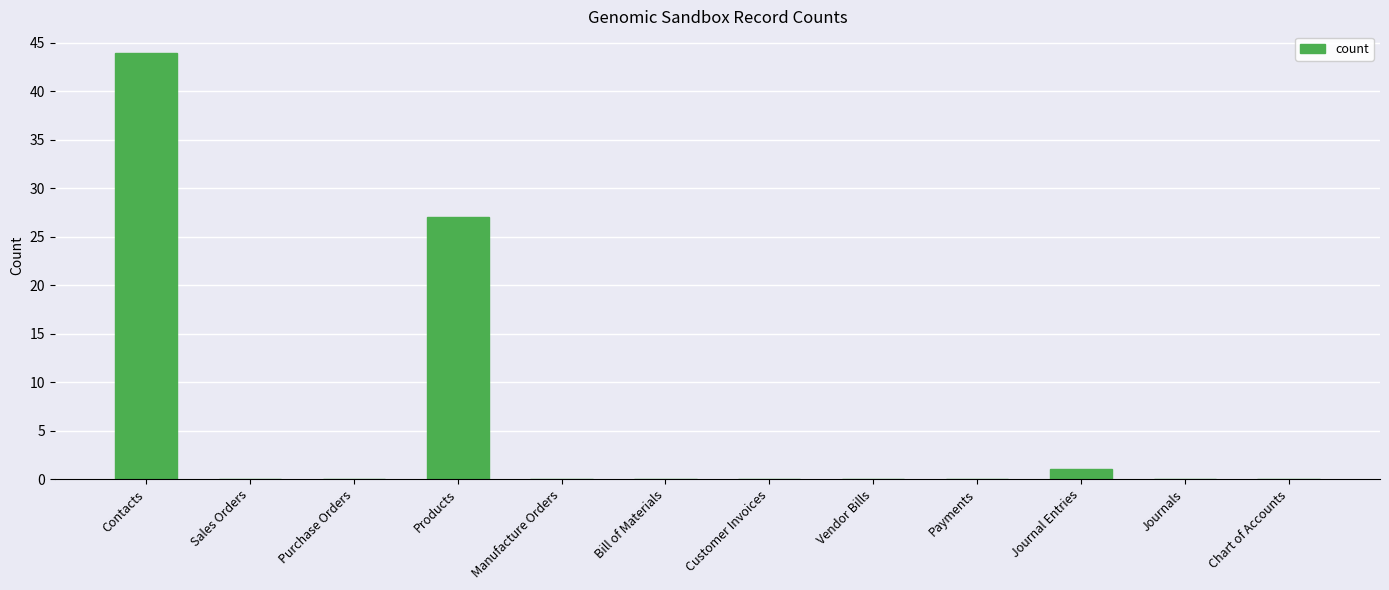

At which category does the chart reach its peak across all series?

Contacts